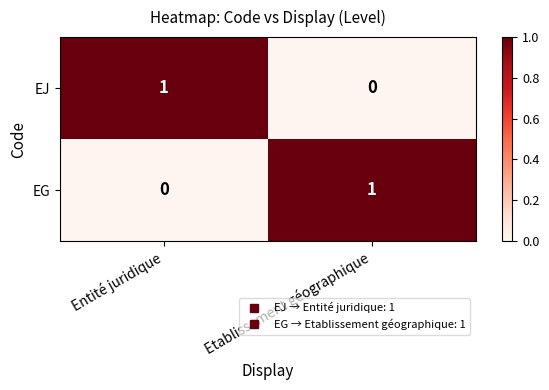

The EG series shows 1 at Etablissement géographique. True or false?

True